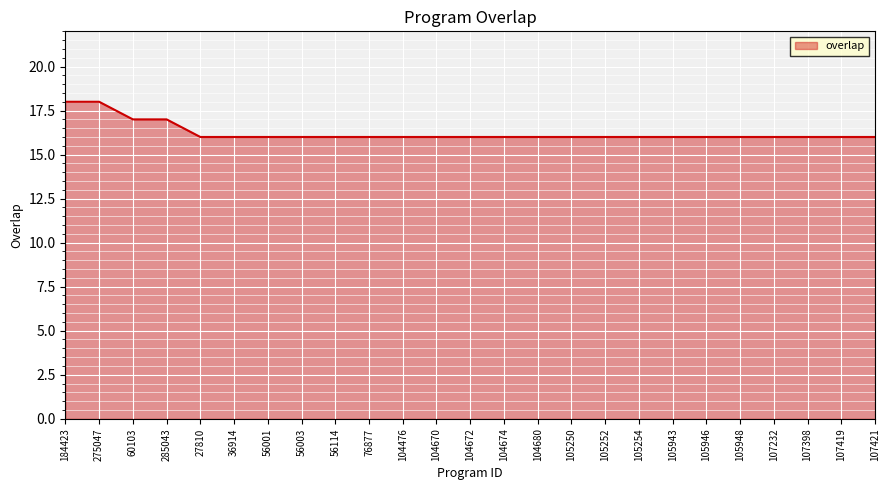

Is it true that the value at 107232 is 16?

True